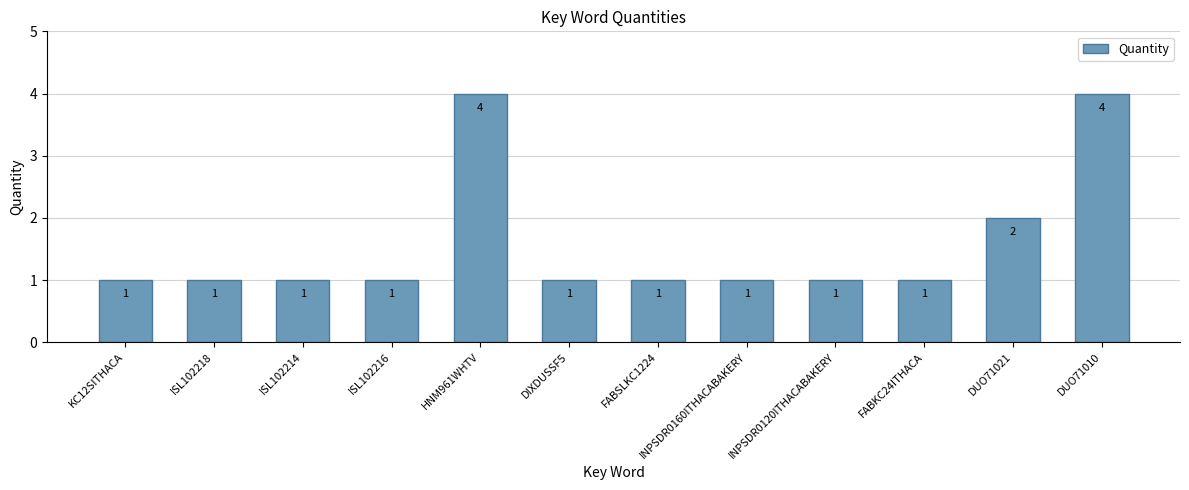

How many bars are there in total?

12